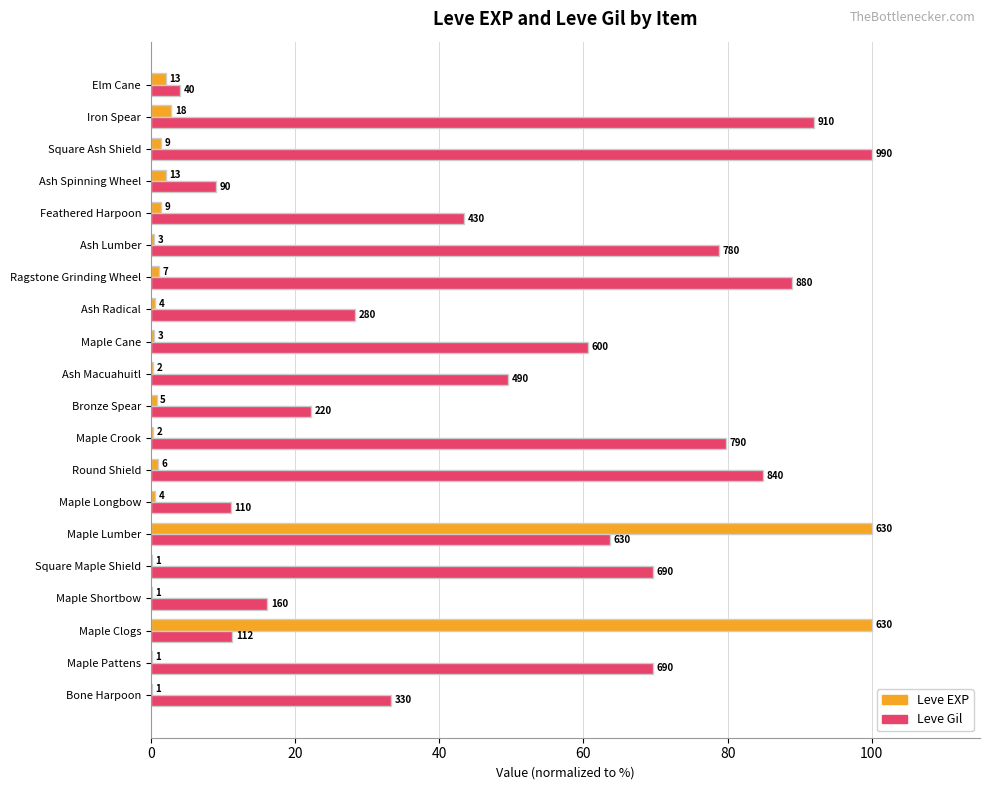

At how many categories does at least one series exceed 57?

11